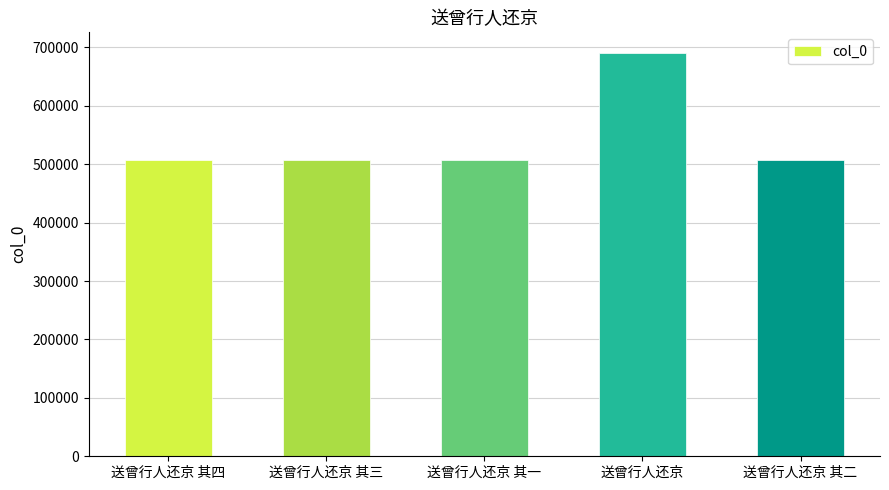

Are the bars grouped side by side (vs. stacked)?

No